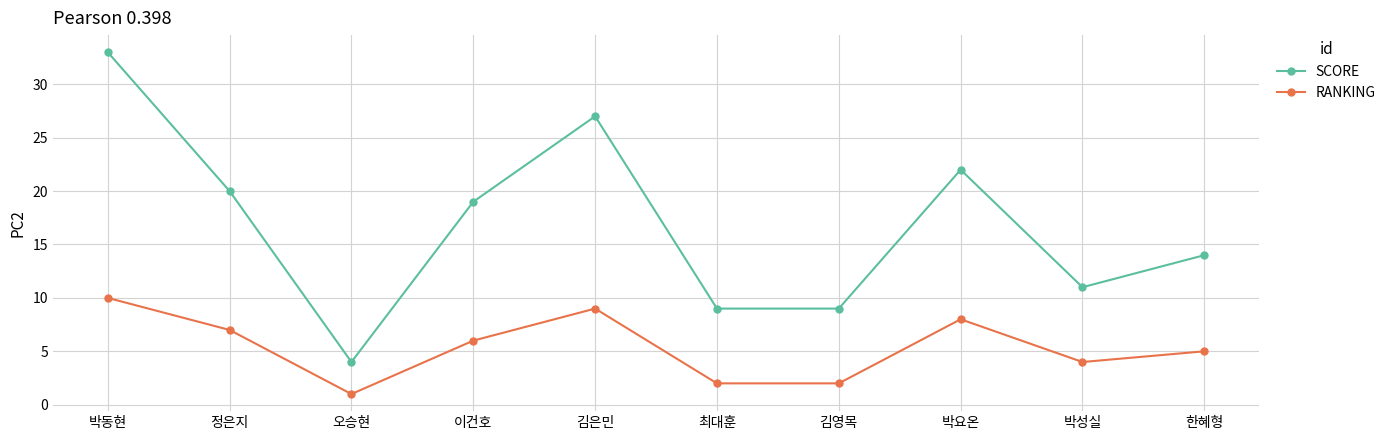

List the series in order of their overall mean, lowest first.

RANKING, SCORE